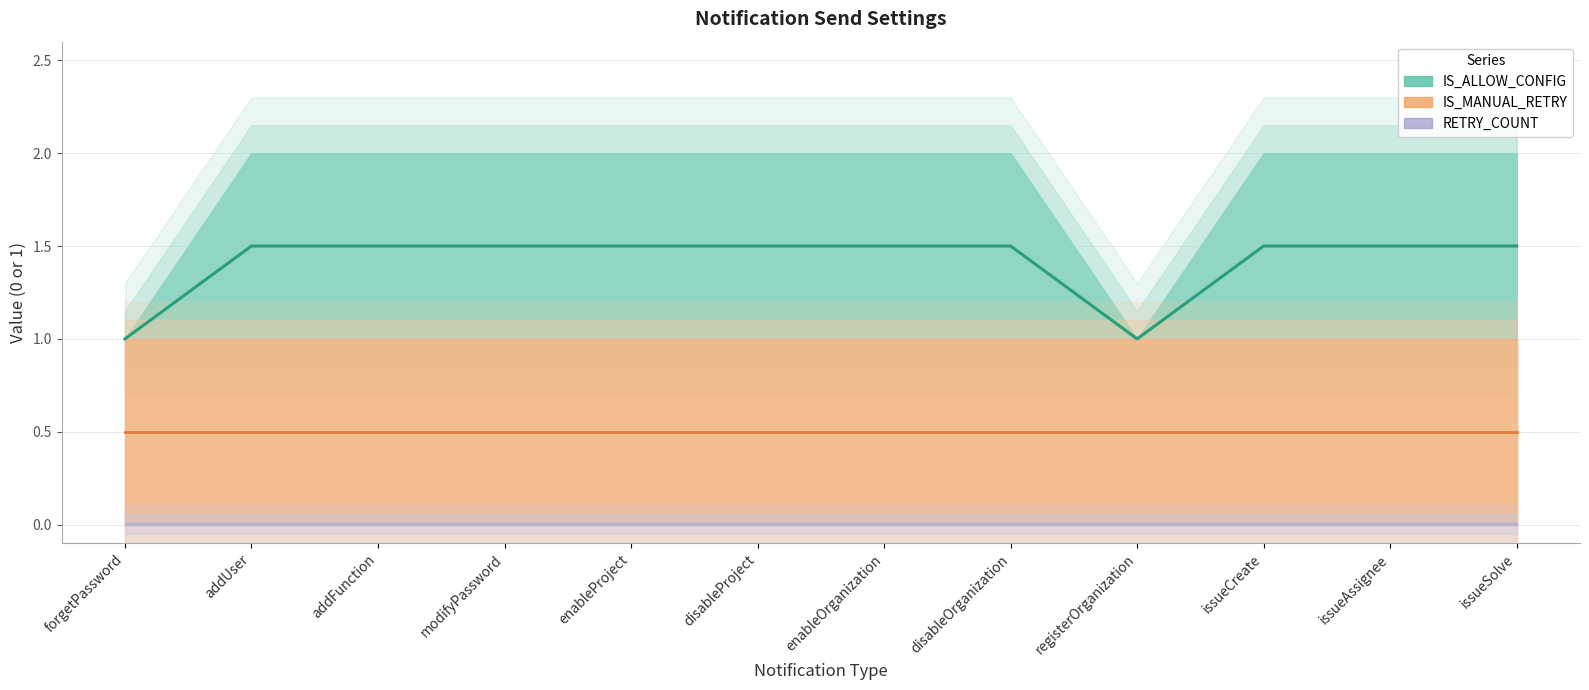

Does the chart have visible grid lines?

Yes